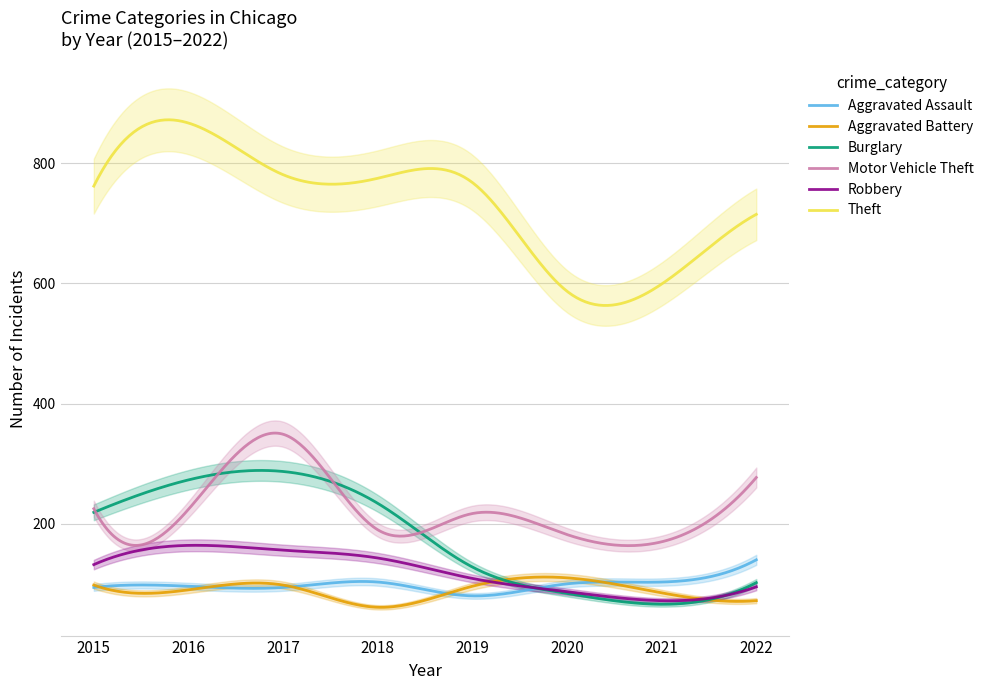

Which category has the lowest value in the Motor Vehicle Theft series?

2021